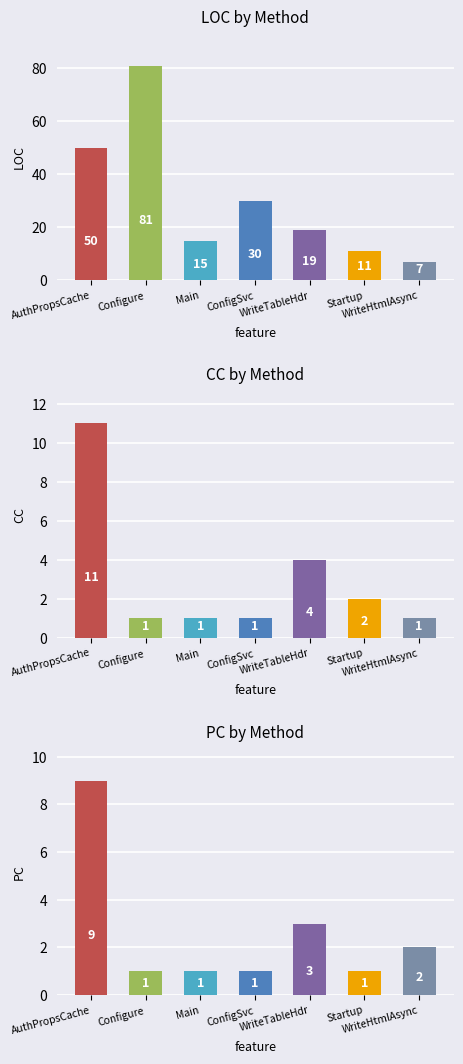

The value of CC at Configure is 2. True or false?

False